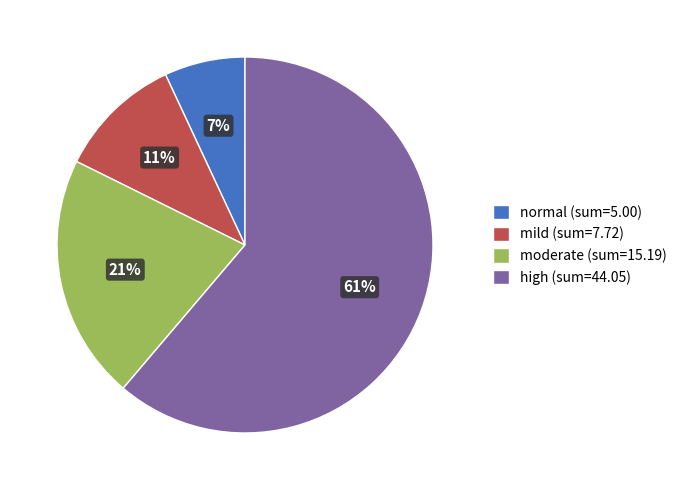

Combined, do high (sum=44.05) and mild (sum=7.72) account for over 50%?

Yes